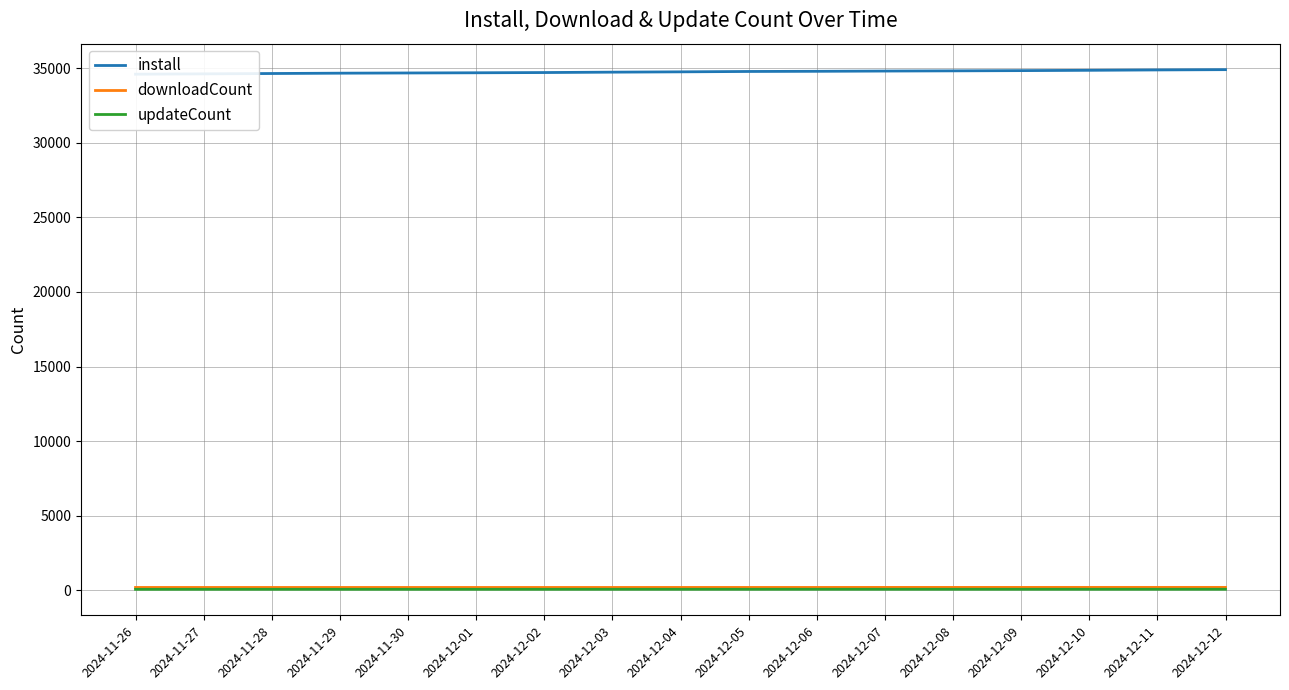

True or false: downloadCount and updateCount intersect in this chart.

False